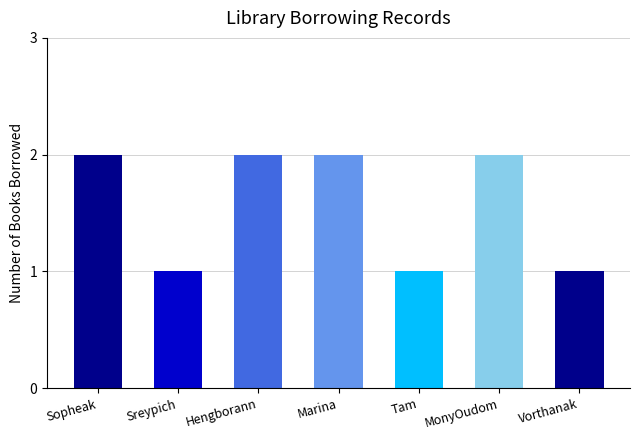

What is the label of the 4th bar from the right?

Marina